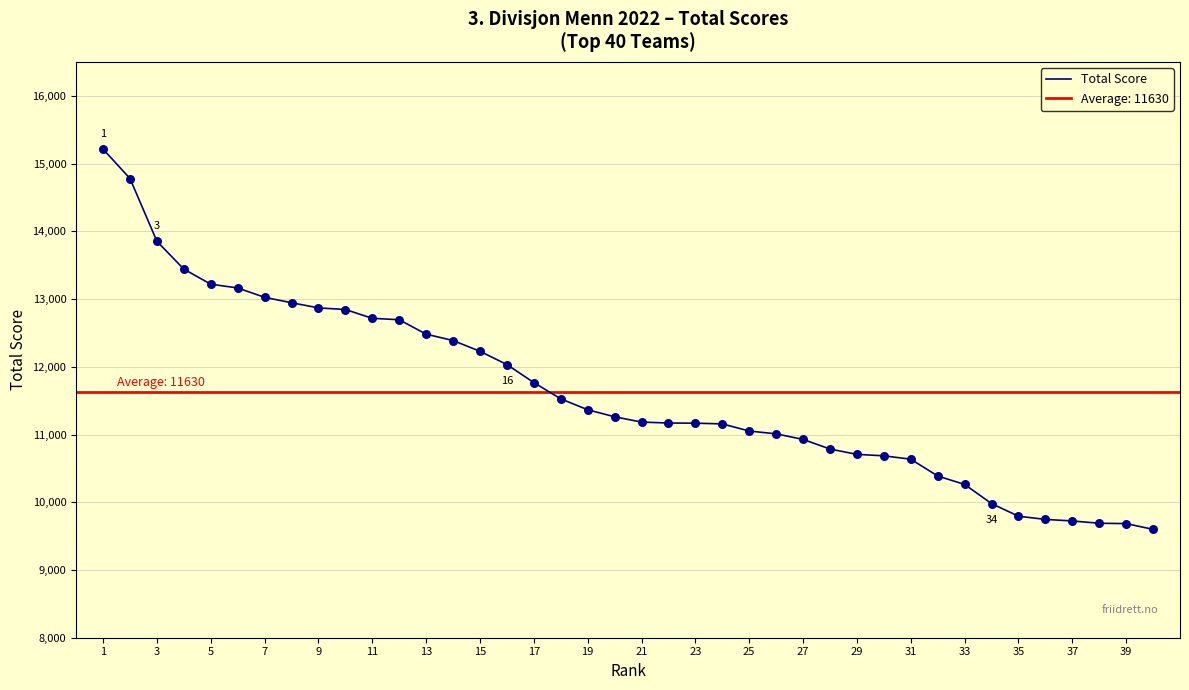

What is the highest value of the Total Score series?

15214